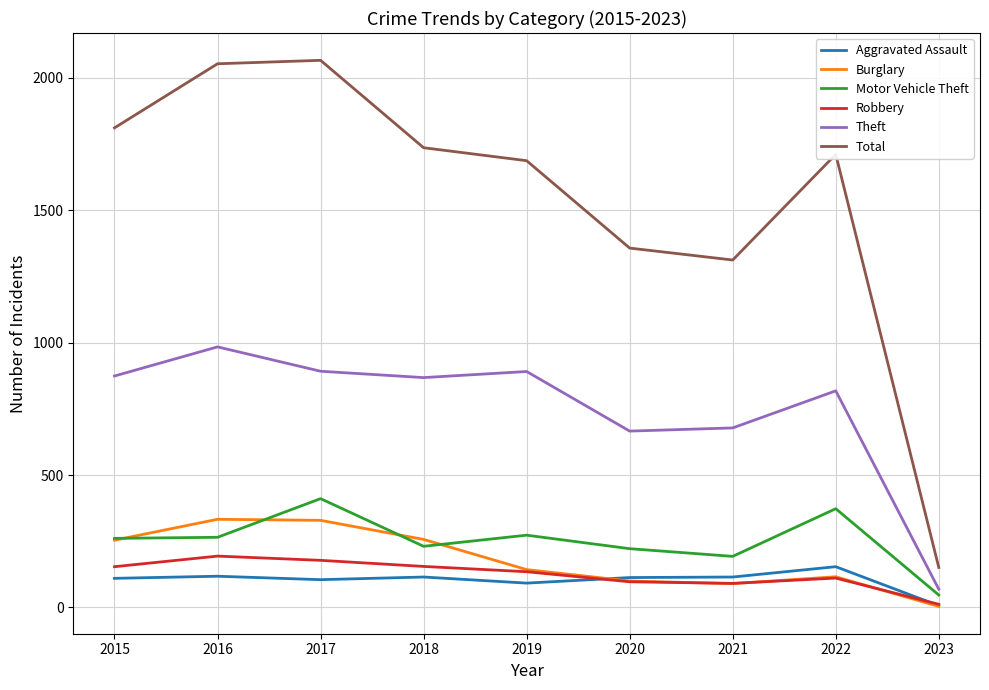

List the series in order of their peak value, lowest first.

Aggravated Assault, Robbery, Burglary, Motor Vehicle Theft, Theft, Total